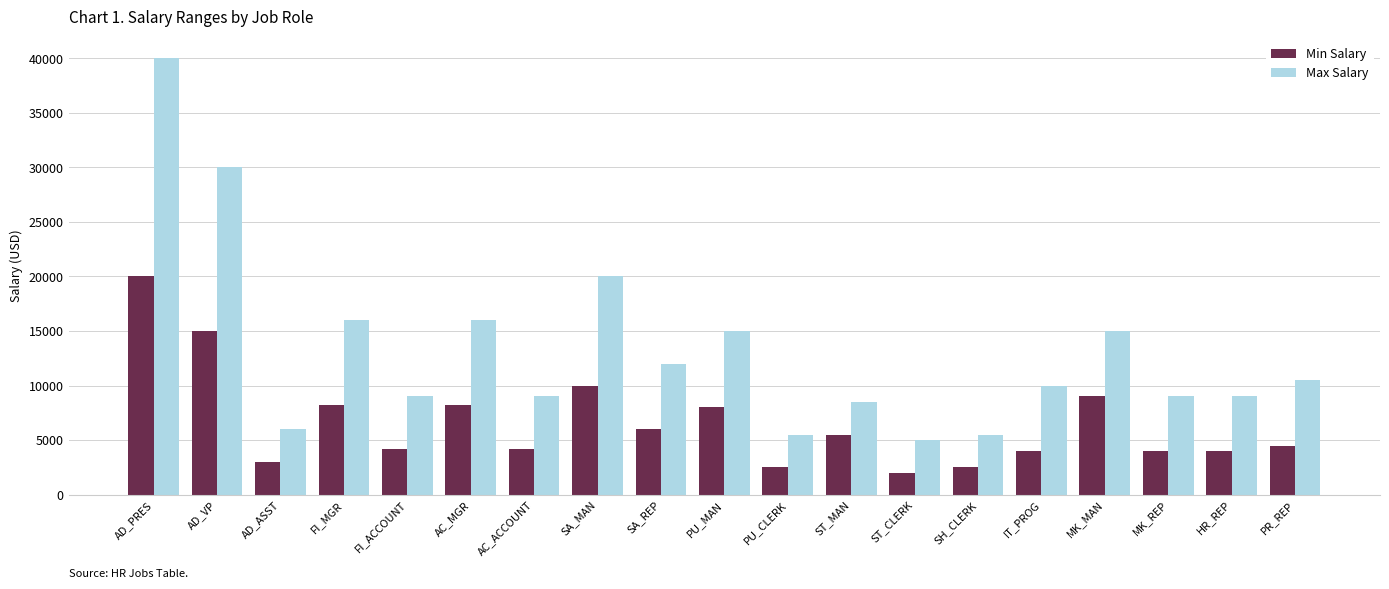

What is the label of the 19th bar from the left?

PR_REP